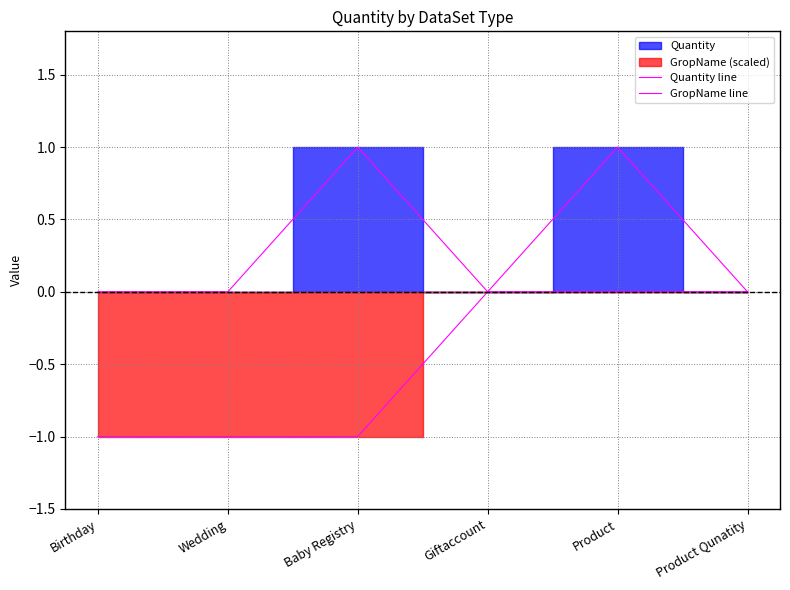

True or false: Quantity line has more than 2 interior local peaks.

False